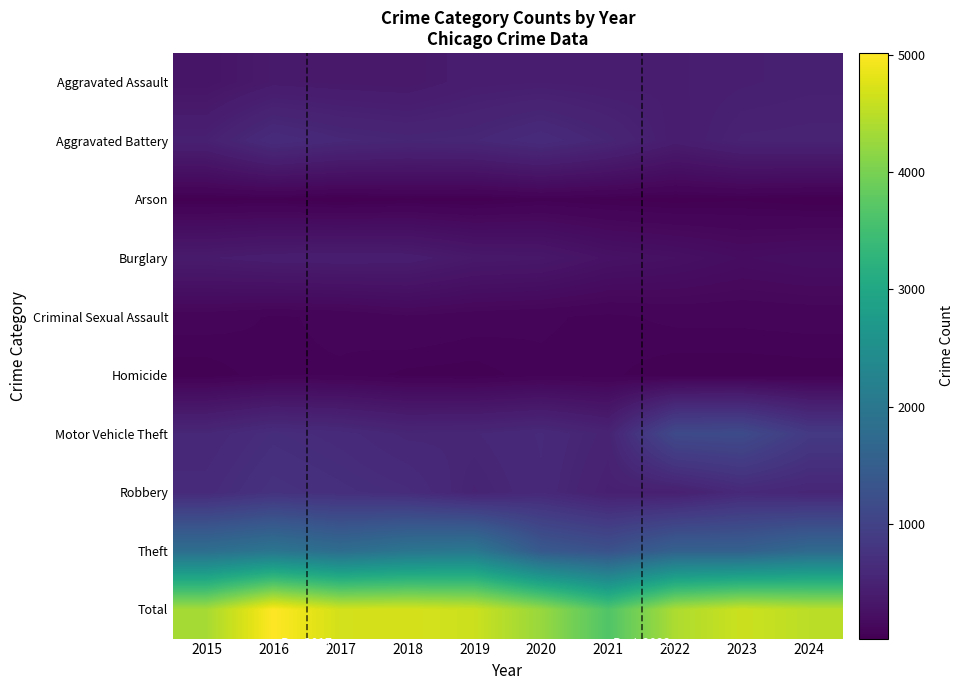

What is the greatest value displayed?

5016